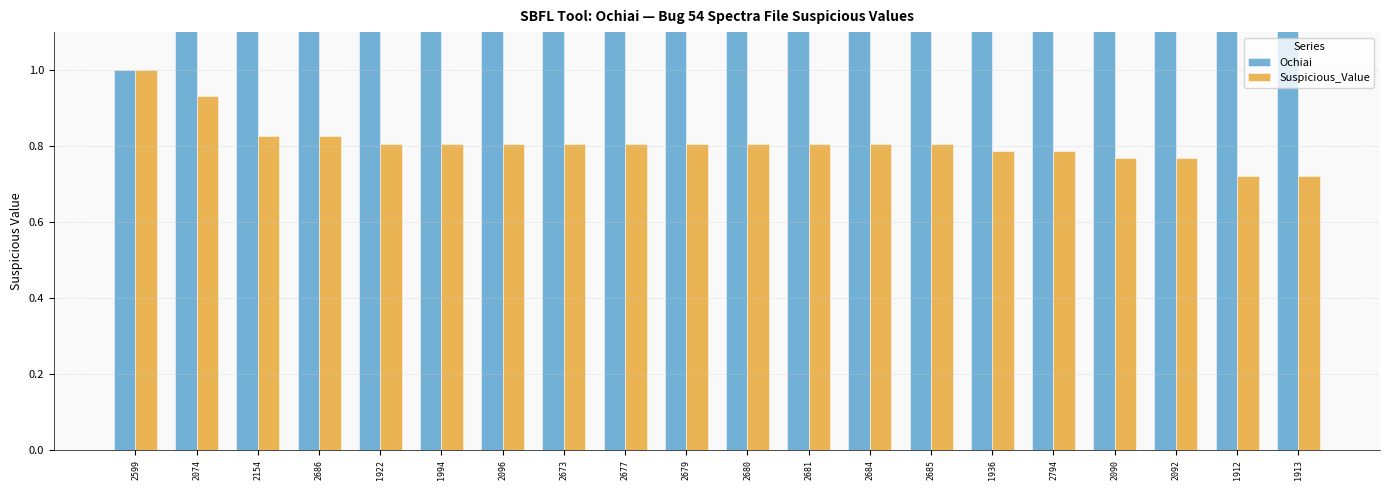

The Ochiai series shows 1.0 at 2599. True or false?

True